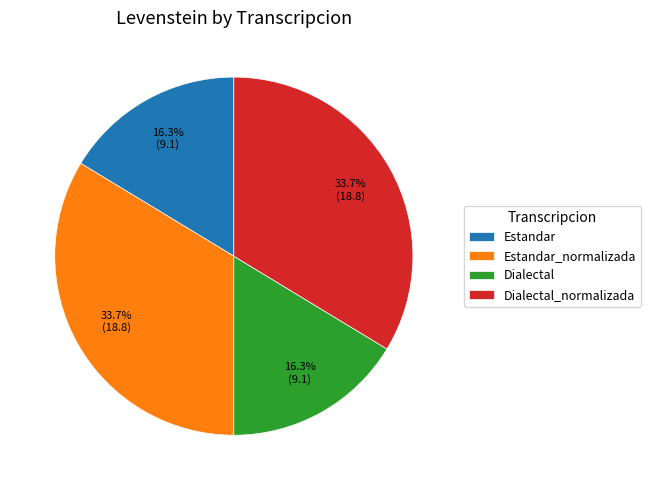

How many segments does this pie chart have?

4